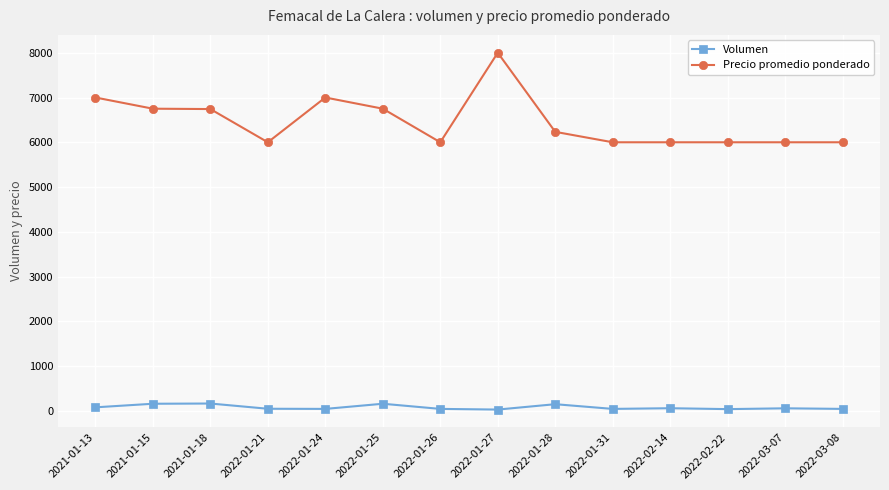

What is the sum of all Precio promedio ponderado values?

90475